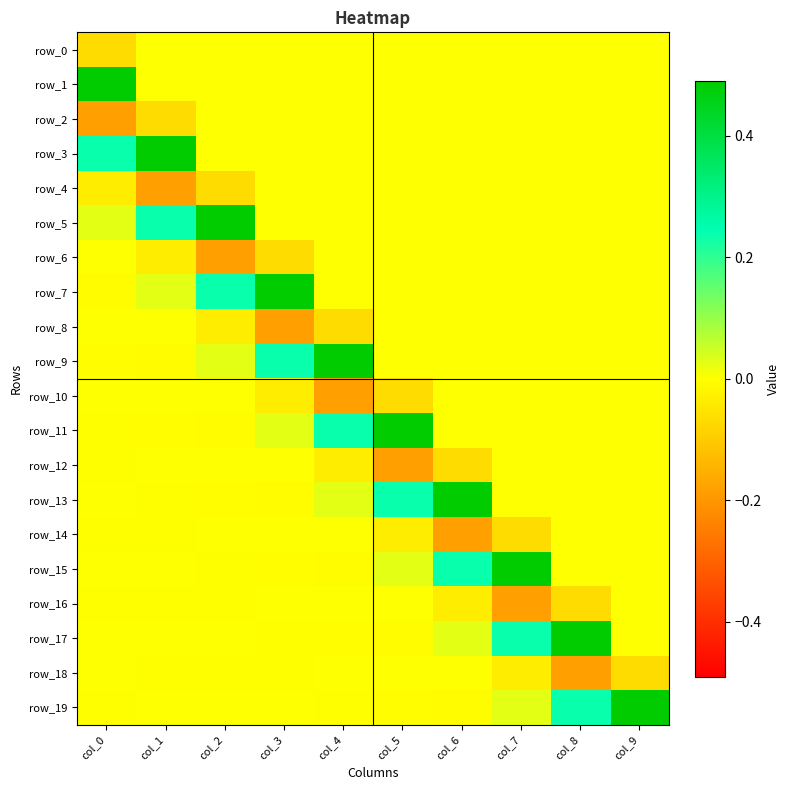

Reading left to right, list all the values displayed in this chart.

row_0: col_0=-0.1	col_1=0.0	col_2=0.0	col_3=0.0	col_4=0.0	col_5=0.0	col_6=0.0	col_7=0.0	col_8=0.0	col_9=0.0
row_1: col_0=0.5	col_1=0.0	col_2=0.0	col_3=0.0	col_4=0.0	col_5=0.0	col_6=0.0	col_7=0.0	col_8=0.0	col_9=0.0
row_2: col_0=-0.2	col_1=-0.1	col_2=0.0	col_3=0.0	col_4=0.0	col_5=0.0	col_6=0.0	col_7=0.0	col_8=0.0	col_9=0.0
row_3: col_0=0.2	col_1=0.5	col_2=0.0	col_3=0.0	col_4=0.0	col_5=0.0	col_6=0.0	col_7=0.0	col_8=0.0	col_9=0.0
row_4: col_0=-0.0	col_1=-0.2	col_2=-0.1	col_3=0.0	col_4=0.0	col_5=0.0	col_6=0.0	col_7=0.0	col_8=0.0	col_9=0.0
row_5: col_0=0.0	col_1=0.2	col_2=0.5	col_3=0.0	col_4=0.0	col_5=0.0	col_6=0.0	col_7=0.0	col_8=0.0	col_9=0.0
row_6: col_0=0.0	col_1=-0.0	col_2=-0.2	col_3=-0.1	col_4=0.0	col_5=0.0	col_6=0.0	col_7=0.0	col_8=0.0	col_9=0.0
row_7: col_0=-0.0	col_1=0.0	col_2=0.2	col_3=0.5	col_4=0.0	col_5=0.0	col_6=0.0	col_7=0.0	col_8=0.0	col_9=0.0
row_8: col_0=0.0	col_1=0.0	col_2=-0.0	col_3=-0.2	col_4=-0.1	col_5=0.0	col_6=0.0	col_7=0.0	col_8=0.0	col_9=0.0
row_9: col_0=-0.0	col_1=-0.0	col_2=0.0	col_3=0.2	col_4=0.5	col_5=0.0	col_6=0.0	col_7=0.0	col_8=0.0	col_9=0.0
row_10: col_0=0.0	col_1=0.0	col_2=0.0	col_3=-0.0	col_4=-0.2	col_5=-0.1	col_6=0.0	col_7=0.0	col_8=0.0	col_9=0.0
row_11: col_0=-0.0	col_1=-0.0	col_2=-0.0	col_3=0.0	col_4=0.2	col_5=0.5	col_6=0.0	col_7=0.0	col_8=0.0	col_9=0.0
row_12: col_0=-0.0	col_1=0.0	col_2=0.0	col_3=0.0	col_4=-0.0	col_5=-0.2	col_6=-0.1	col_7=0.0	col_8=0.0	col_9=0.0
row_13: col_0=0.0	col_1=-0.0	col_2=-0.0	col_3=-0.0	col_4=0.0	col_5=0.2	col_6=0.5	col_7=0.0	col_8=0.0	col_9=0.0
row_14: col_0=-0.0	col_1=-0.0	col_2=0.0	col_3=0.0	col_4=0.0	col_5=-0.0	col_6=-0.2	col_7=-0.1	col_8=0.0	col_9=0.0
row_15: col_0=0.0	col_1=0.0	col_2=-0.0	col_3=-0.0	col_4=-0.0	col_5=0.0	col_6=0.2	col_7=0.5	col_8=0.0	col_9=0.0
row_16: col_0=-0.0	col_1=-0.0	col_2=-0.0	col_3=0.0	col_4=0.0	col_5=0.0	col_6=-0.0	col_7=-0.2	col_8=-0.1	col_9=0.0
row_17: col_0=0.0	col_1=0.0	col_2=0.0	col_3=-0.0	col_4=-0.0	col_5=-0.0	col_6=0.0	col_7=0.2	col_8=0.5	col_9=0.0
row_18: col_0=0.0	col_1=-0.0	col_2=-0.0	col_3=-0.0	col_4=0.0	col_5=0.0	col_6=0.0	col_7=-0.0	col_8=-0.2	col_9=-0.1
row_19: col_0=-0.0	col_1=0.0	col_2=0.0	col_3=0.0	col_4=-0.0	col_5=-0.0	col_6=-0.0	col_7=0.0	col_8=0.2	col_9=0.5